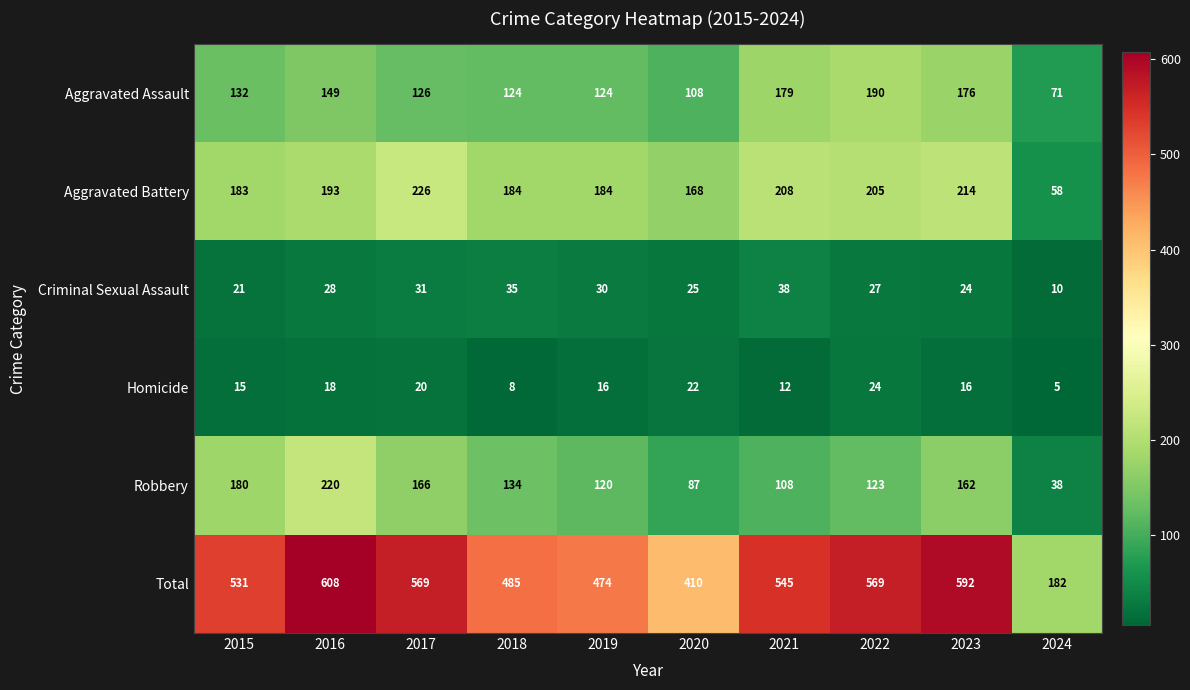

List the series in order of their peak value, lowest first.

Homicide, Criminal Sexual Assault, Aggravated Assault, Robbery, Aggravated Battery, Total